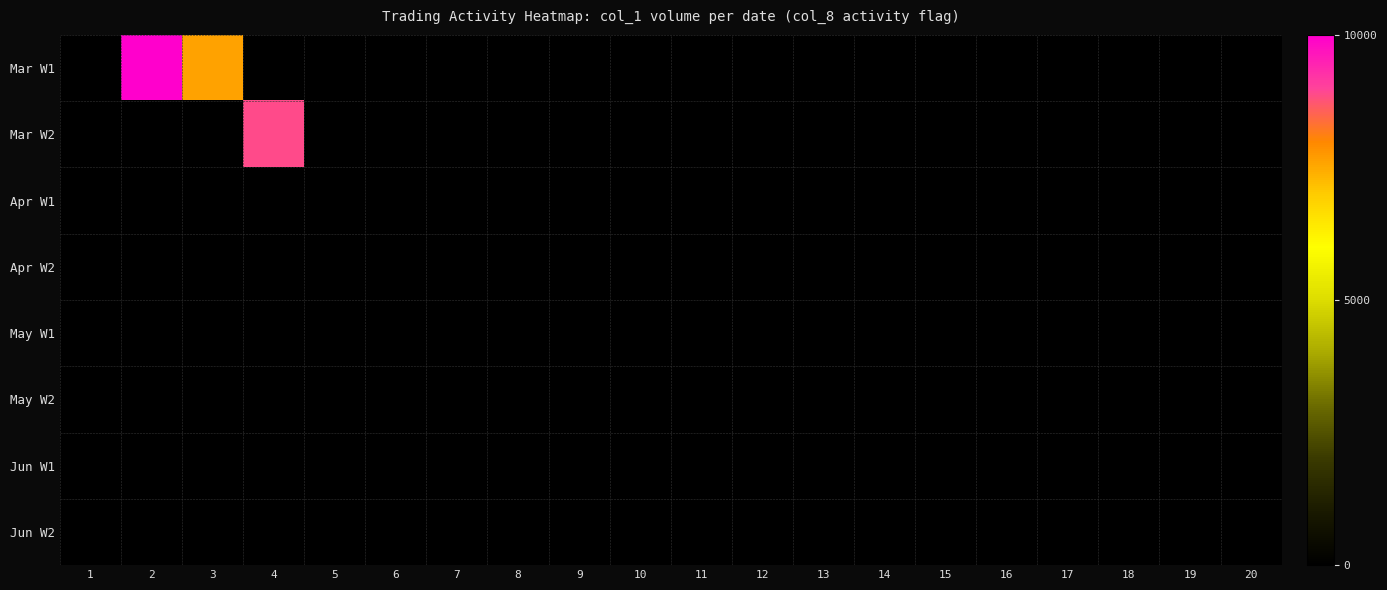

Between 20 and 1, which is larger?

20